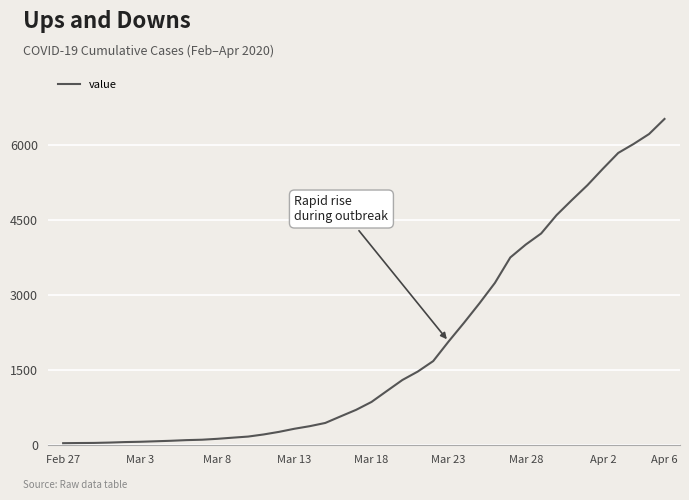

What is the difference between the maximum and minimum values?

6477